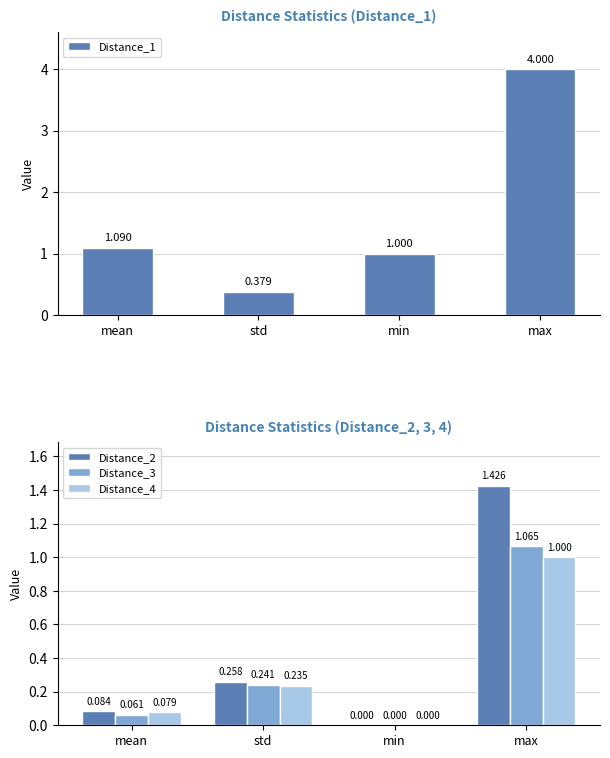

At how many categories does at least one series exceed 1?

2